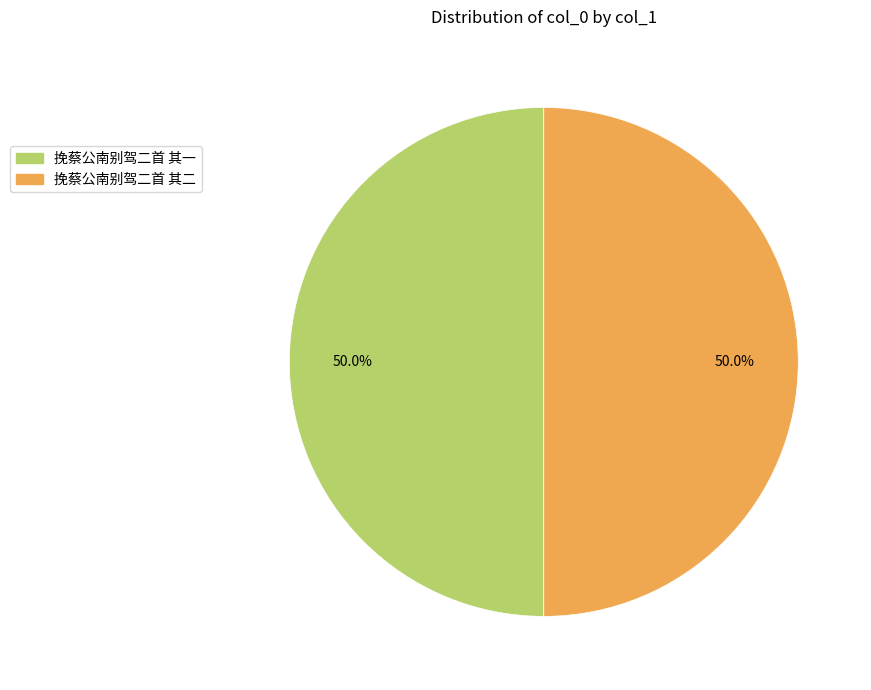

Approximately how many times larger is the value at 挽蔡公南别驾二首 其一 compared to 挽蔡公南别驾二首 其二?

1.0